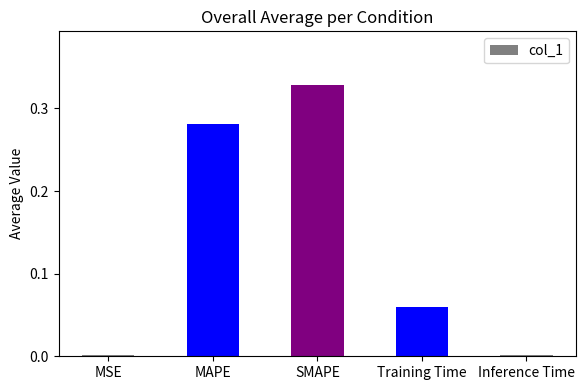

What is the sum of all values?

0.7